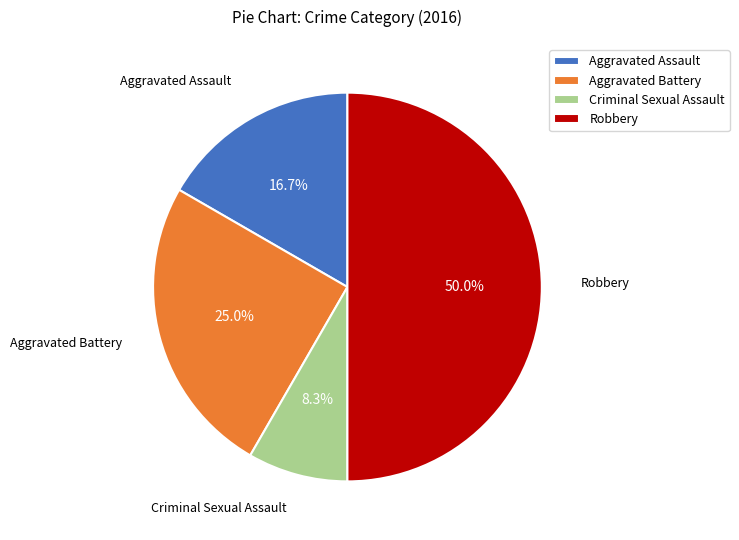

To the nearest percent, what portion does Criminal Sexual Assault represent?

8%